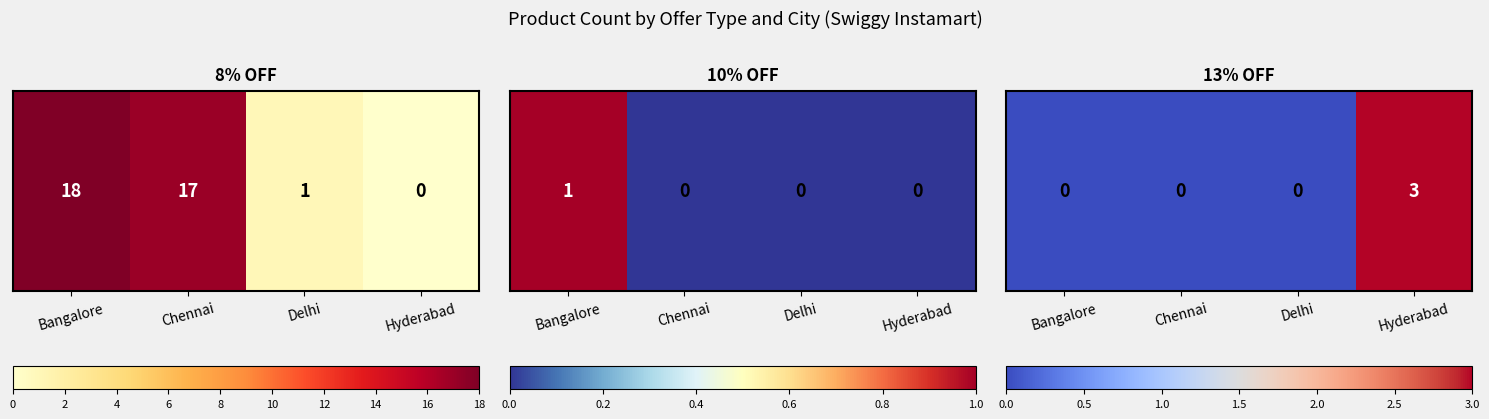

Count the number of categories in the chart.

4